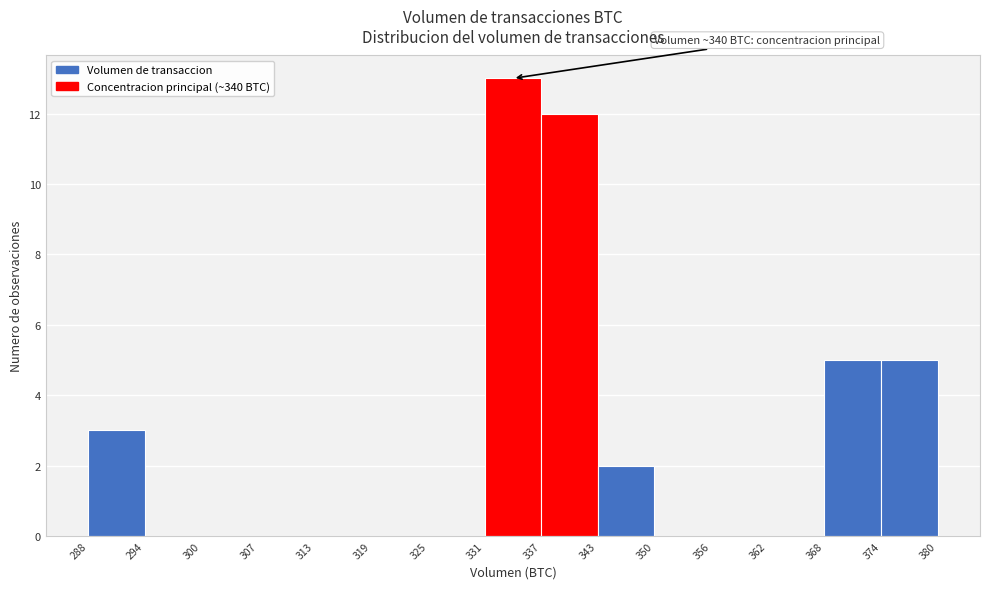

Which range on the x-axis has the tallest bar?

331 to 337